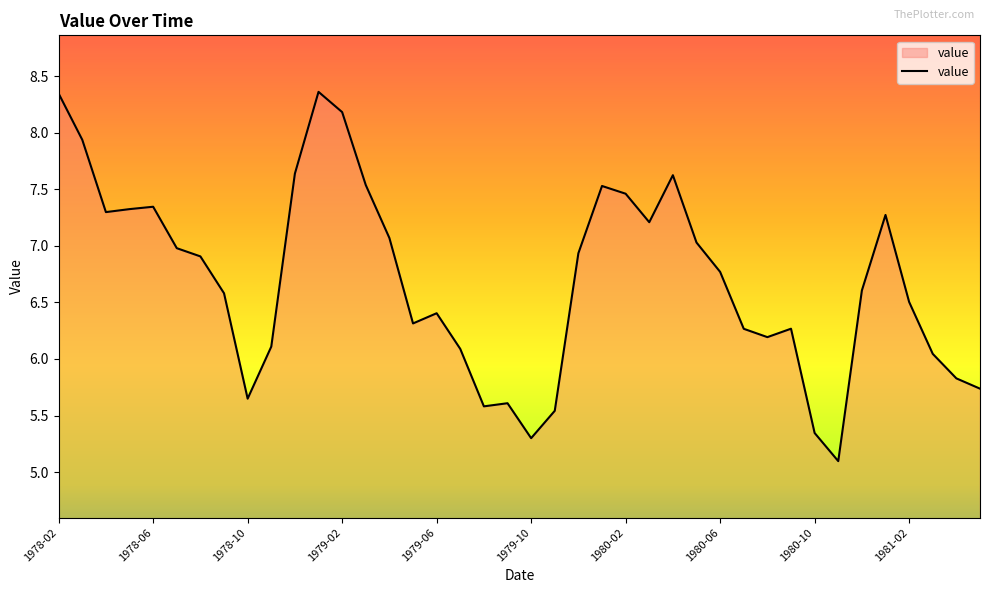

What is the difference between the maximum and minimum values?

3.3